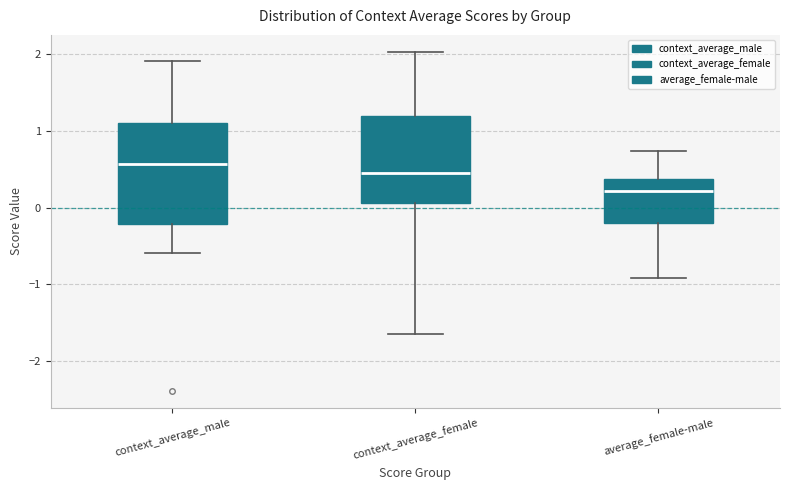

Reading left to right, transcribe this box plot: for each box, give where its median line is, the range the box spans, and where its two whiskers end, as read against the y-axis. The values are not printed on the chart, so give them approximately, as read against the axis.

context_average_male: median 0.6, box -0.2 to 1.1, whiskers -0.6 to 1.9
context_average_female: median 0.4, box 0.1 to 1.2, whiskers -1.6 to 2.0
average_female-male: median 0.2, box -0.2 to 0.4, whiskers -0.9 to 0.7